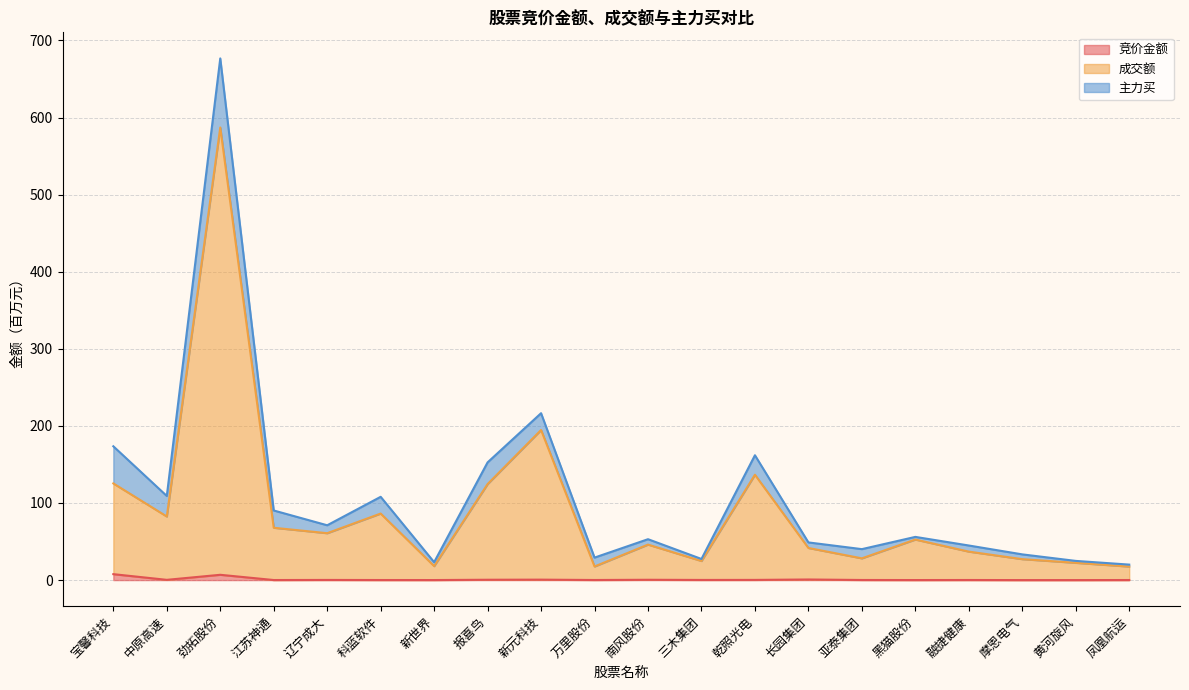

At which category is the sum across all series the highest?

劲拓股份